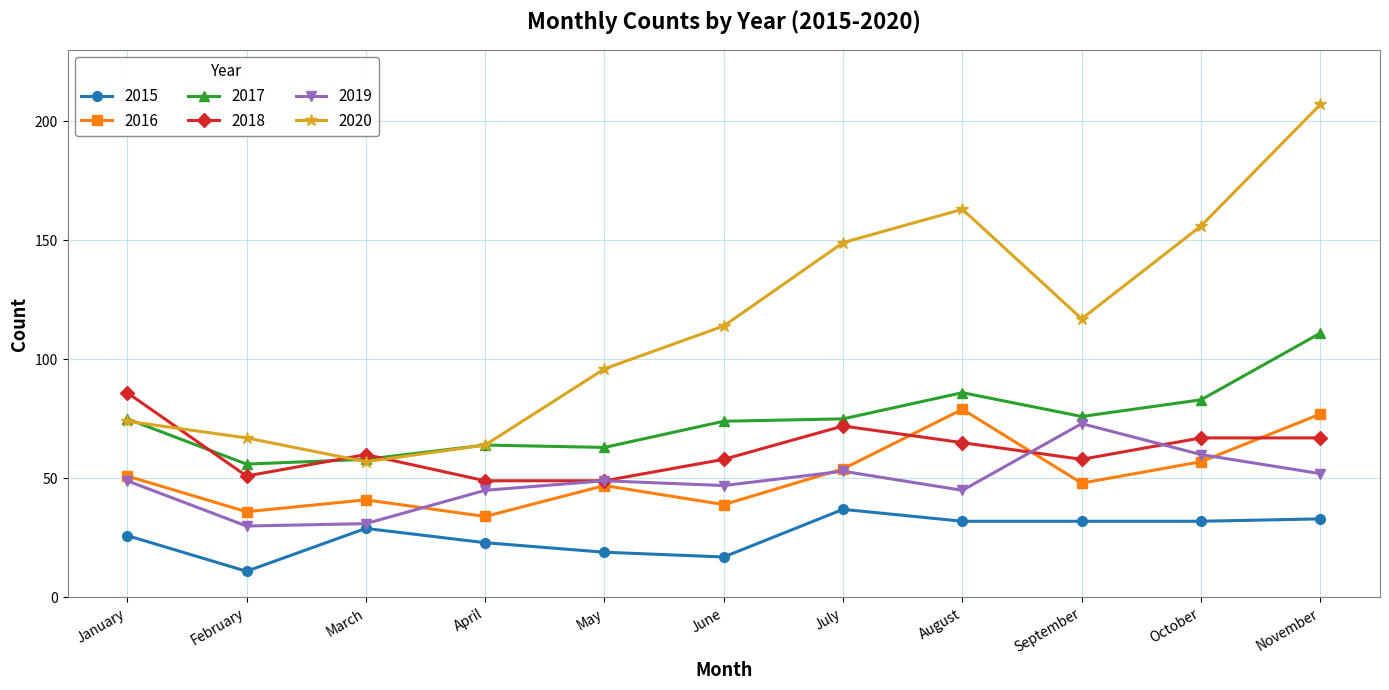

True or false: 2016 and 2020 intersect in this chart.

False